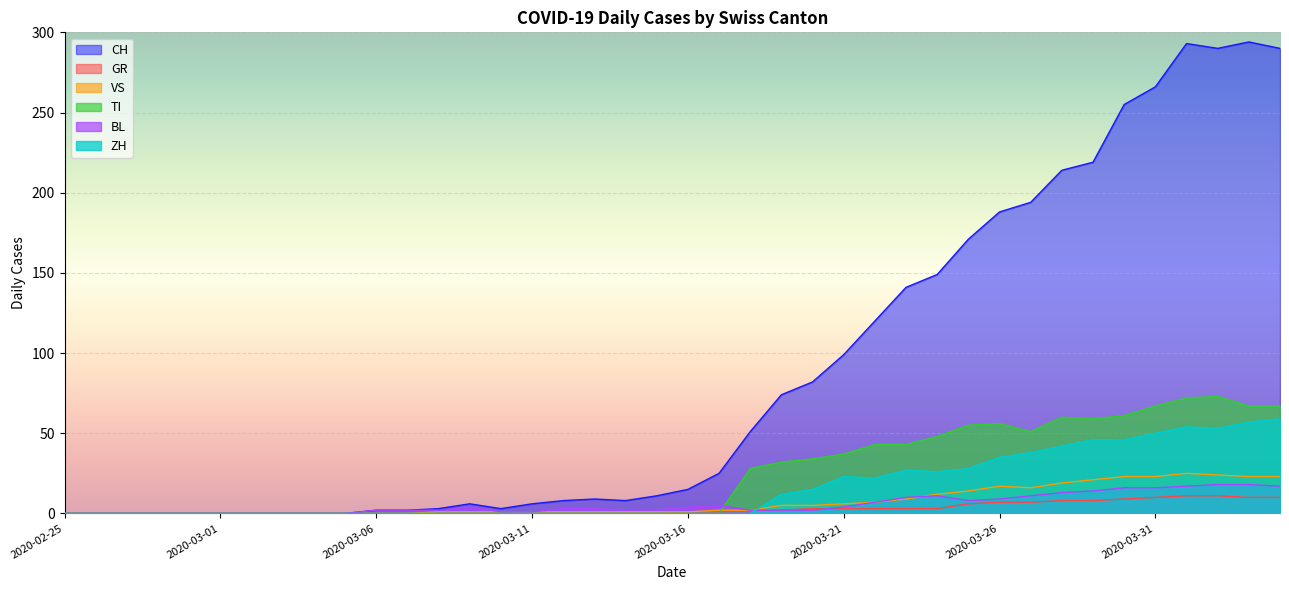

Reading left to right, transcribe all the data shown in this chart.

CH: 0	0	0	0	0	0	0	0	0	0	2	2	3	6	3	6	8	9	8	11	15	25	51	74	82	99	120	141	149	171	188	194	214	219	255	266	293	290	294	290
GR: 0	0	0	0	0	0	0	0	0	0	0	0	0	0	0	0	0	0	0	0	1	1	2	2	3	3	3	3	3	6	7	7	8	8	9	10	11	11	10	10
VS: 0	0	0	0	0	0	0	0	0	0	0	0	1	1	1	1	1	1	1	1	1	2	2	5	5	6	7	9	12	14	17	16	19	21	23	23	25	24	23	23
TI: 0	0	0	0	0	0	0	0	0	0	0	0	0	0	0	0	0	0	0	0	0	0	28	32	34	37	43	43	48	55	56	51	60	59	61	67	72	73	67	67
BL: 0	0	0	0	0	0	0	0	0	0	2	2	2	4	1	1	3	3	2	2	4	5	2	2	2	4	7	10	11	8	9	11	13	14	16	16	17	18	18	17
ZH: 0	0	0	0	0	0	0	0	0	0	0	0	0	0	0	0	0	0	0	0	0	0	0	12	15	23	22	27	26	28	35	38	42	46	46	50	54	53	57	59